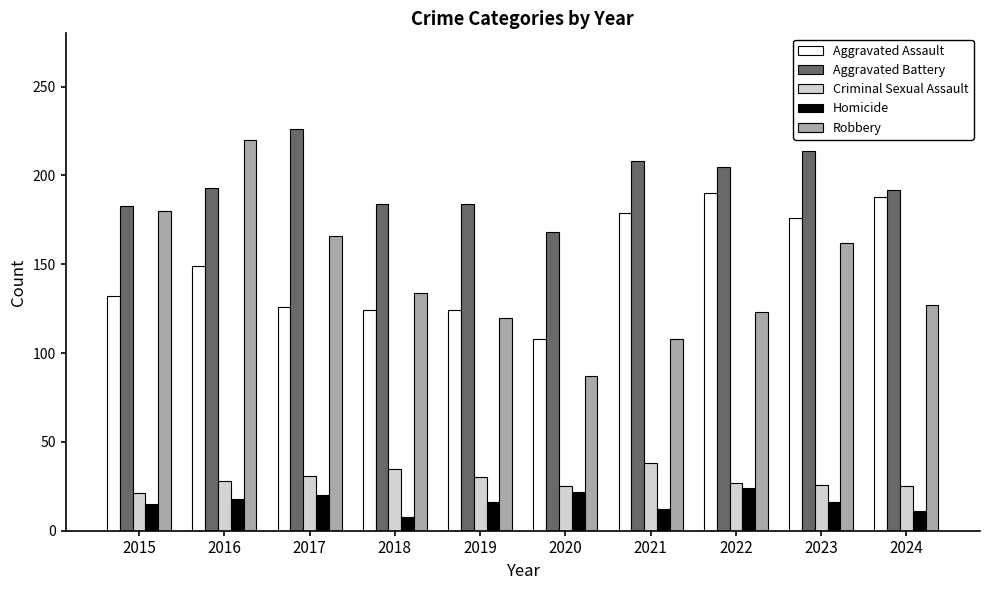

Which series changed the most between 2023 and 2024?

Robbery